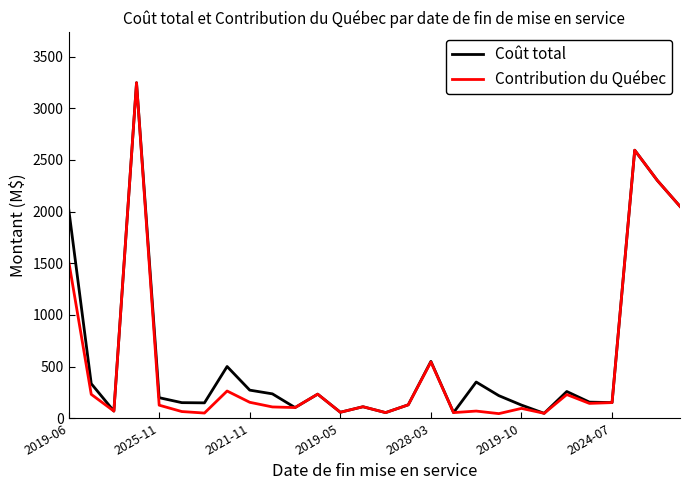

What is the maximum value shown in the chart?

3248.3